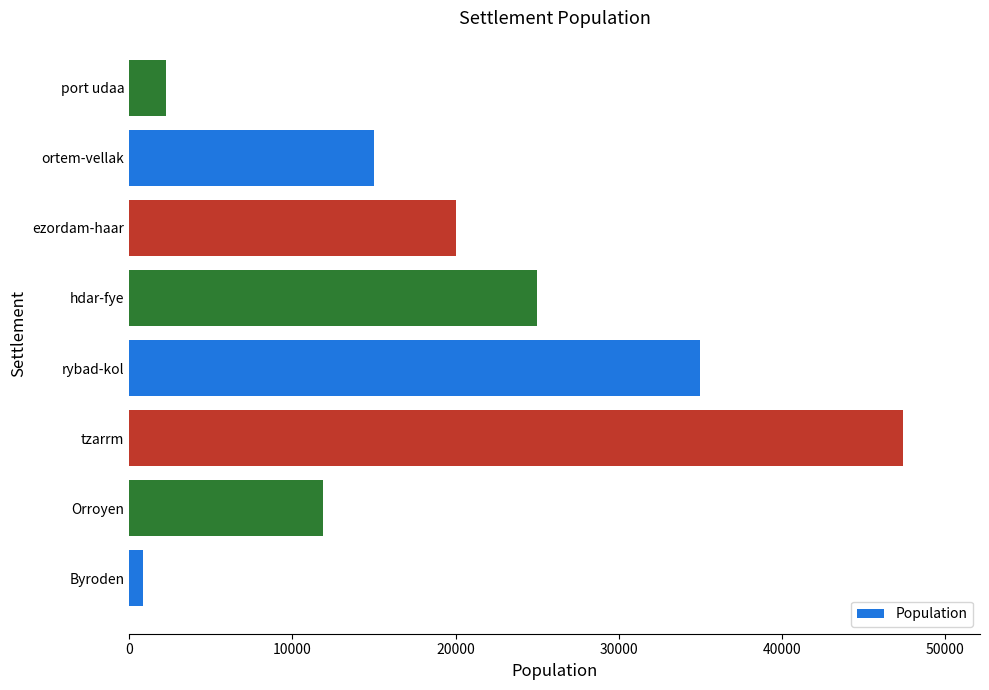

Does the chart contain any negative values?

No